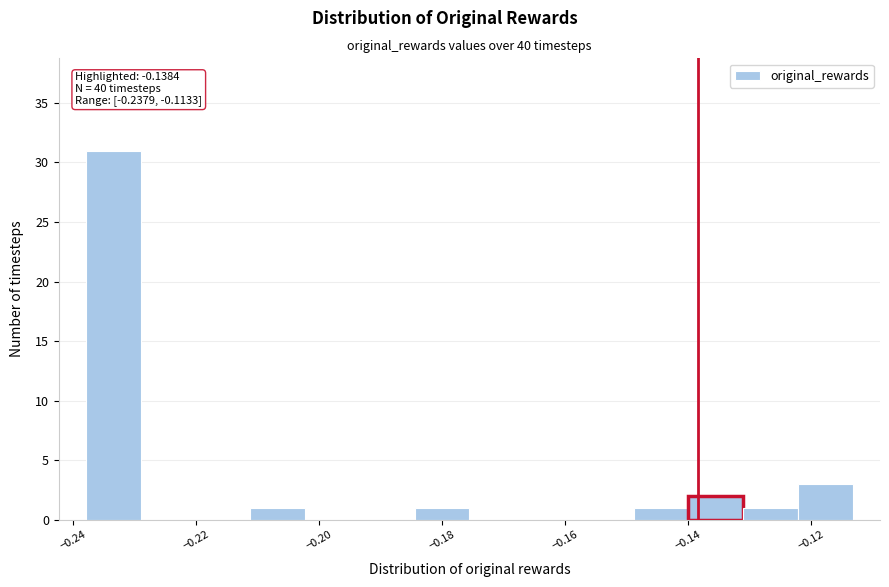

Over which range of the x-axis is the bar tallest?

-0.238 to -0.230